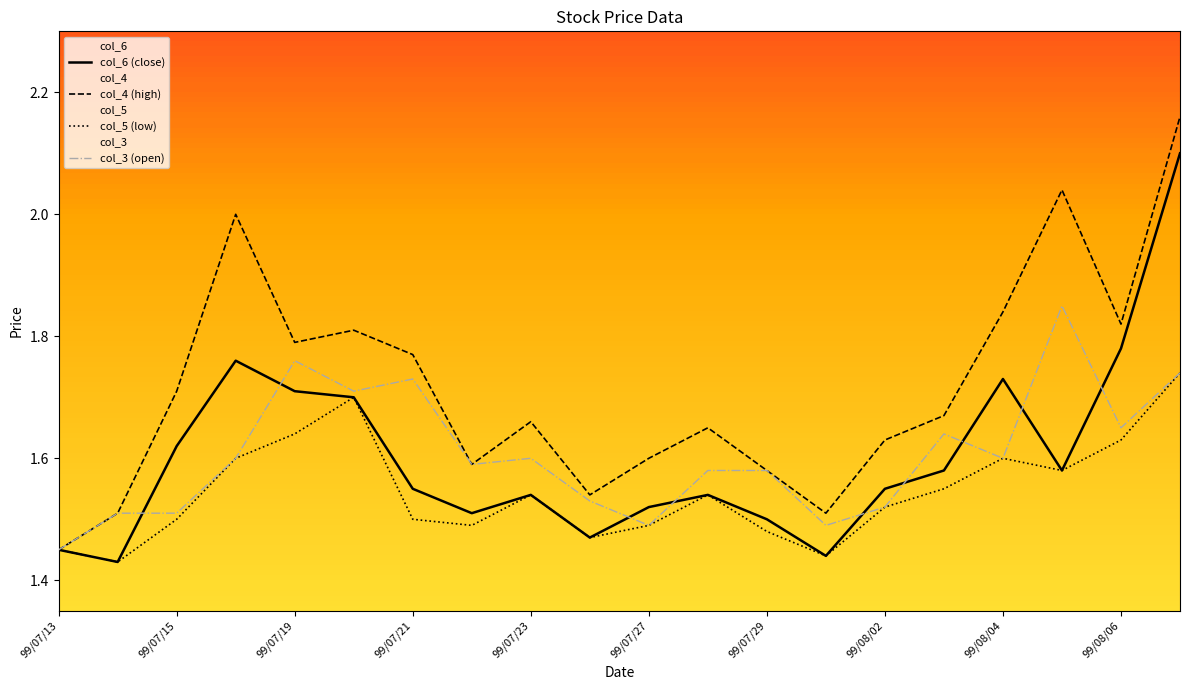

What is the difference between the maximum and minimum values in the col_5 (low) series?

0.3